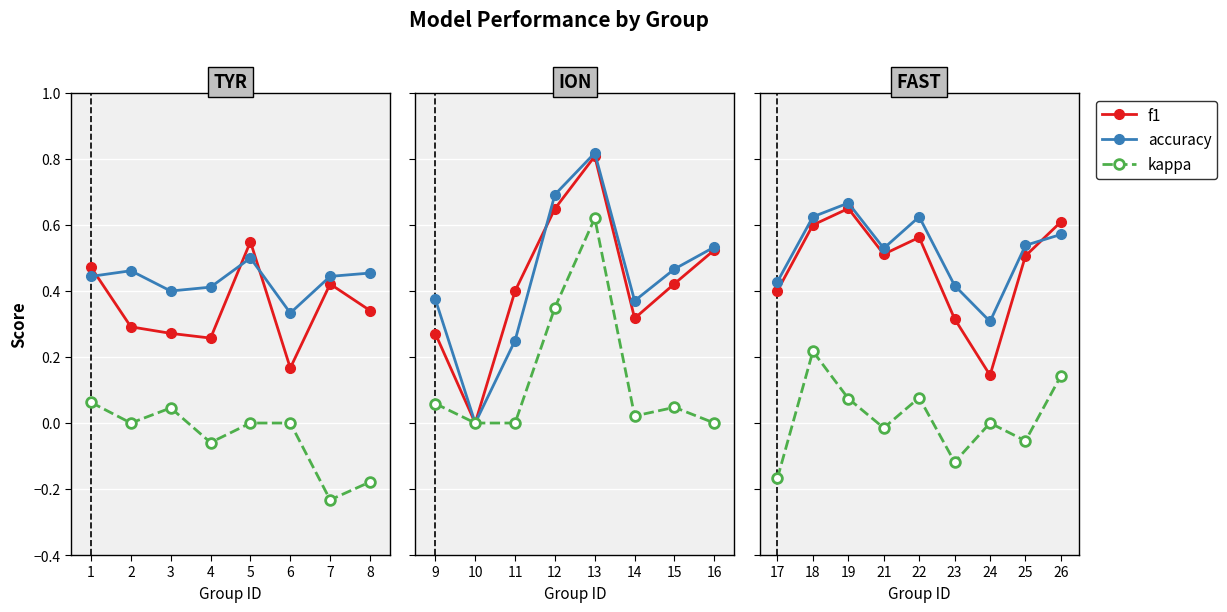

The value of f1 at 6 is 0.2. True or false?

False